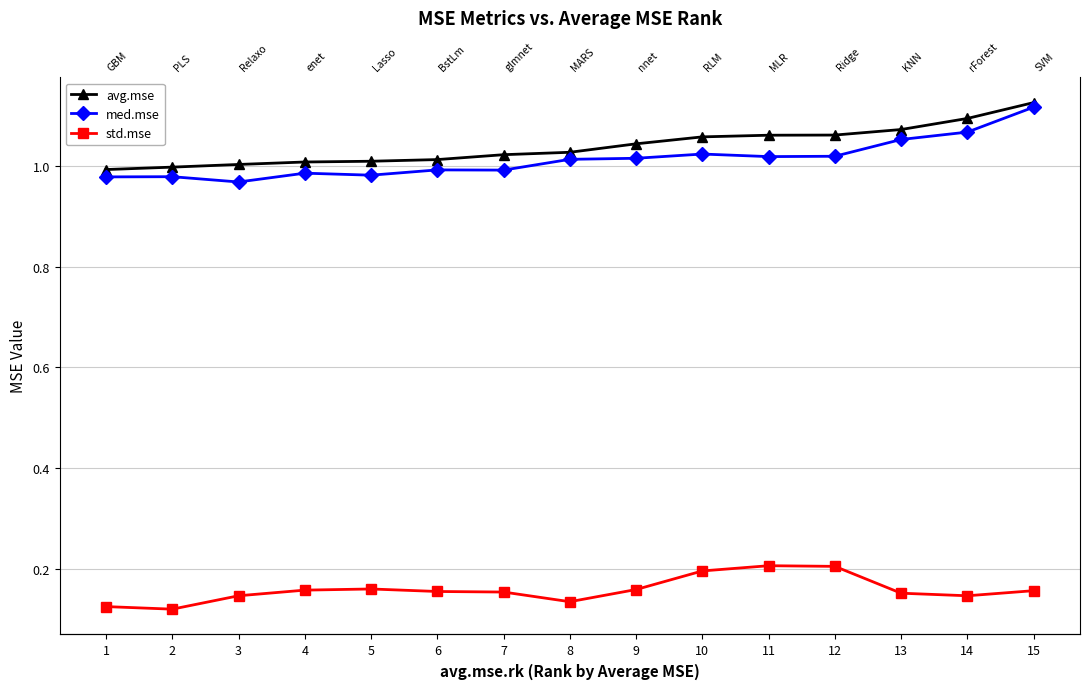

Is the value of std.mse at 4 greater than the value of med.mse at 5?

No